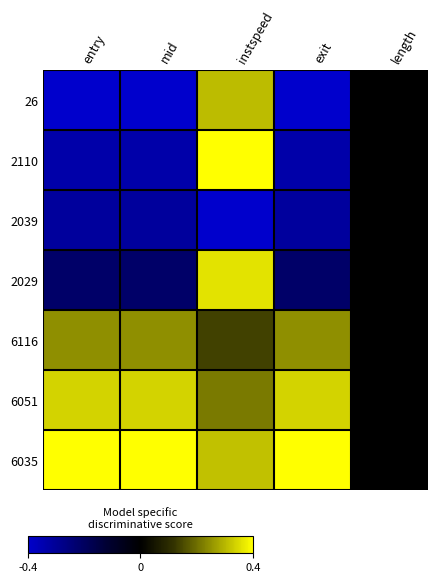

Count the number of categories in the chart.

5